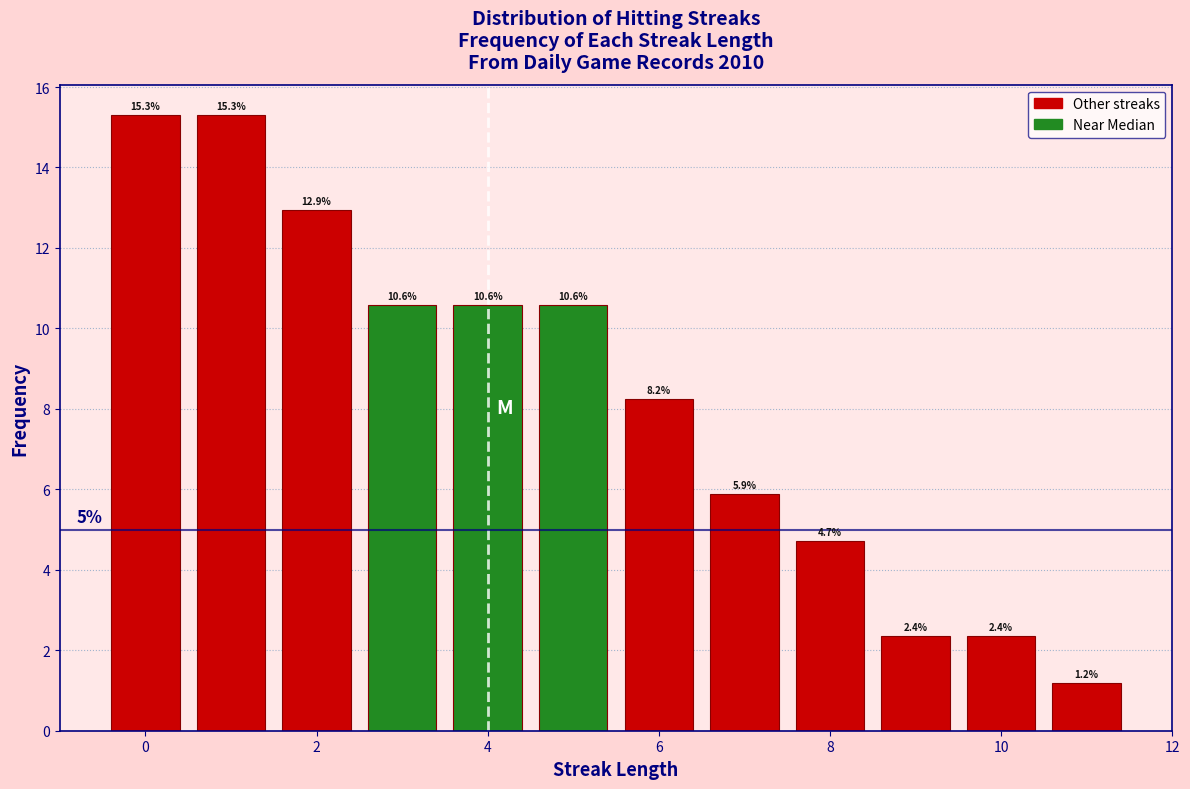

How tall is the bar that spans 2.5 to 3.5 on the x-axis? The bar edges are not printed on the chart, so give them approximately, as read against the axis.

10.6